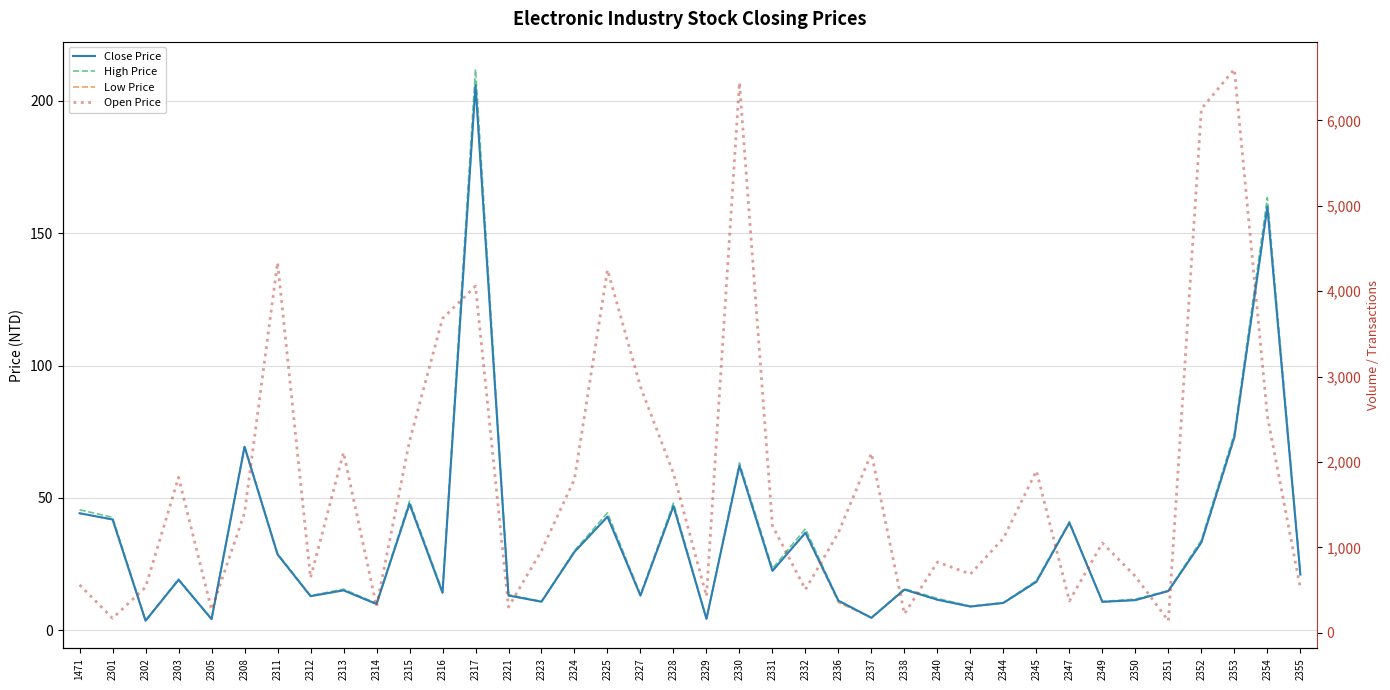

Which series changed the most between 2313 and 2353?

Open Price